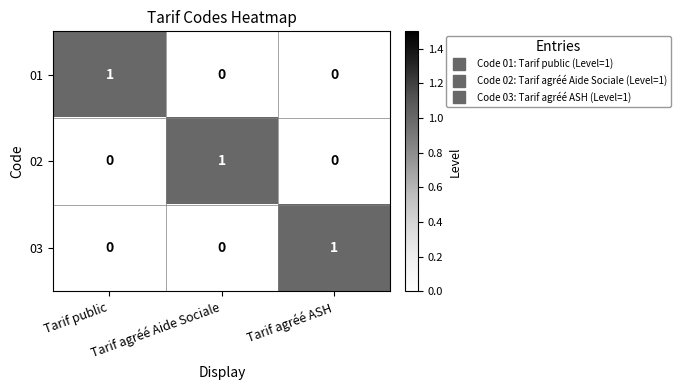

At how many categories does at least one series exceed 0?

3